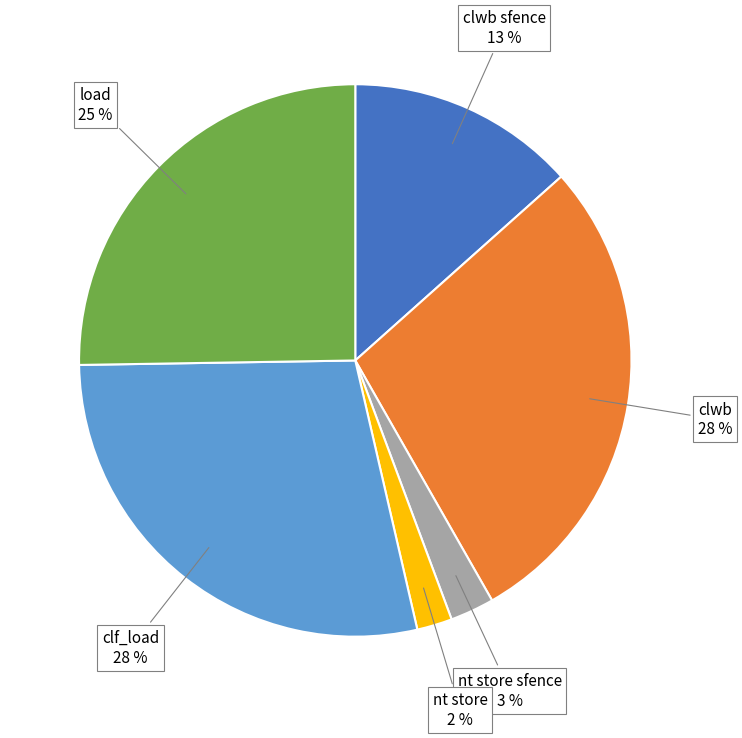

Which has a higher value, clf_load or nt store?

clf_load